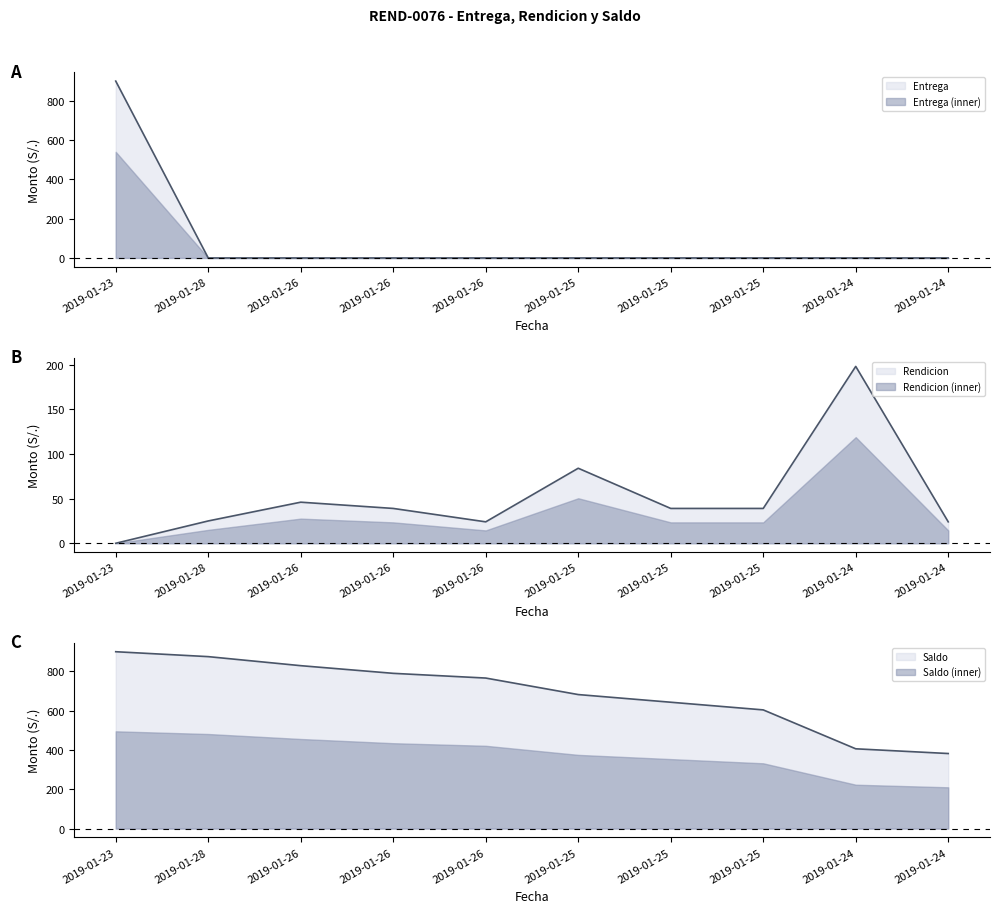

True or false: Entrega and Saldo cross at least once.

False